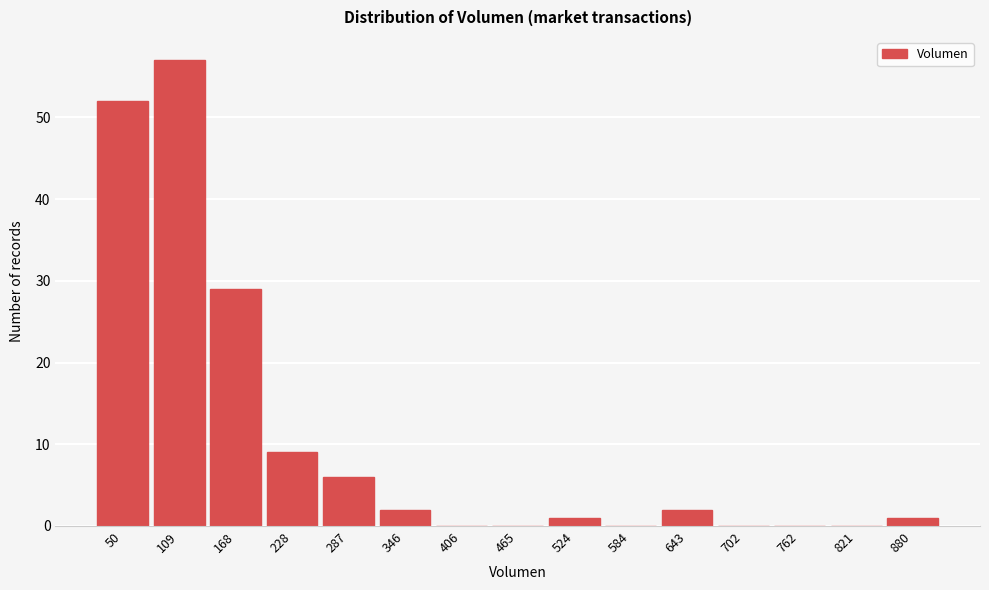

Reading left to right, list all the values displayed in this chart.

50=52	109=57	168=29	228=9	287=6	346=2	406=0	465=0	524=1	584=0	643=2	702=0	762=0	821=0	880=1